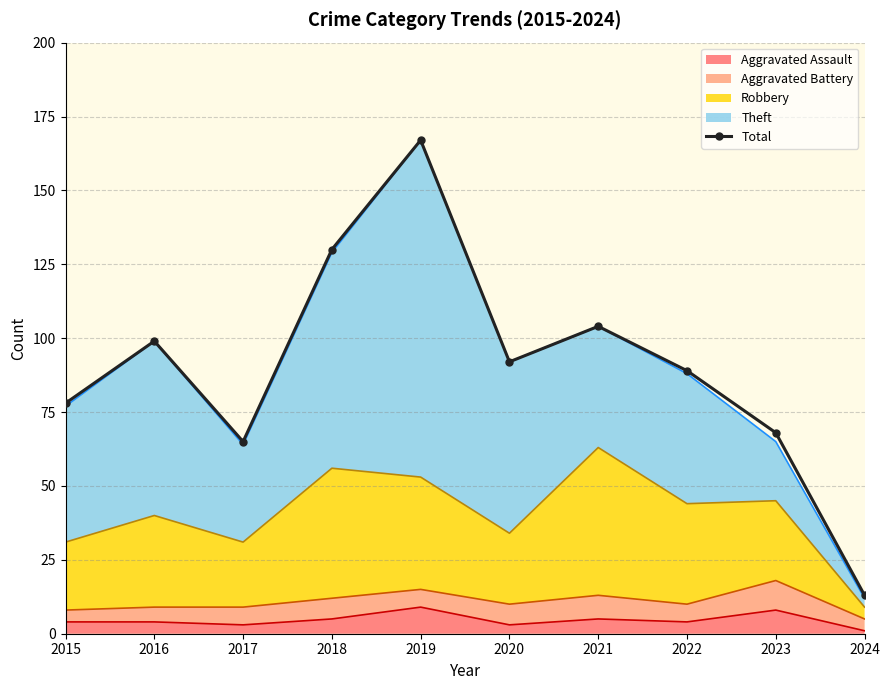

What is the average value?

90